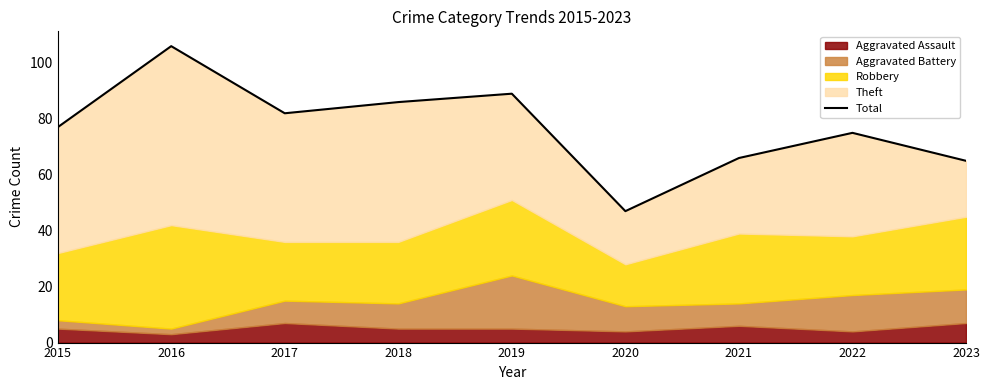

At which category does the data reach its first local valley?

2017